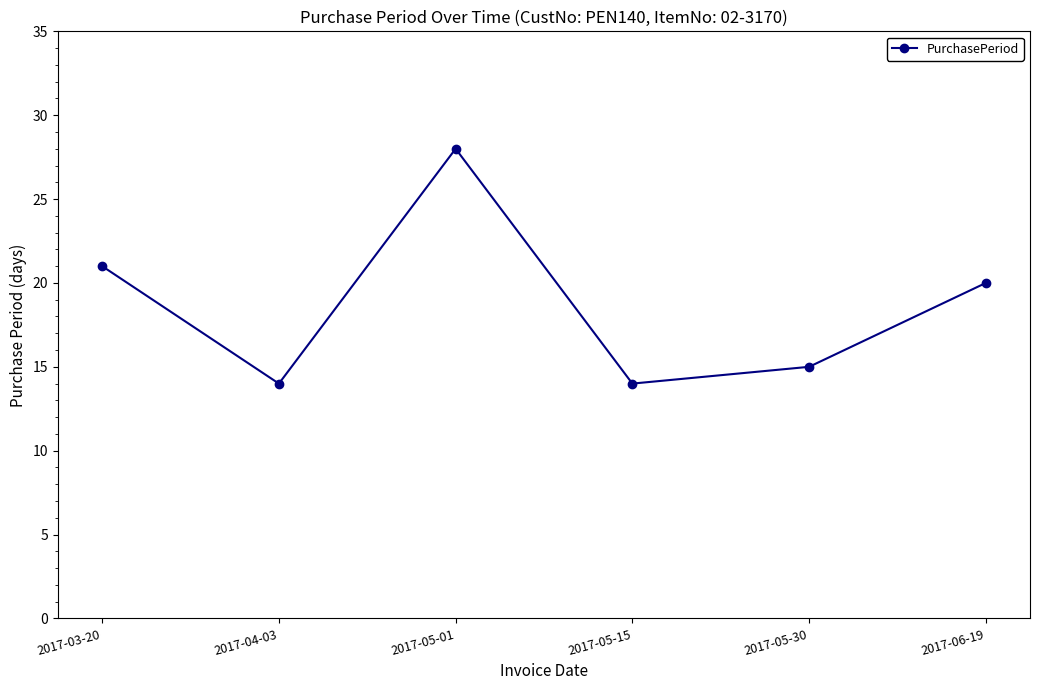

What is the ratio of the value at 2017-05-15 to the value at 2017-03-20?

0.7